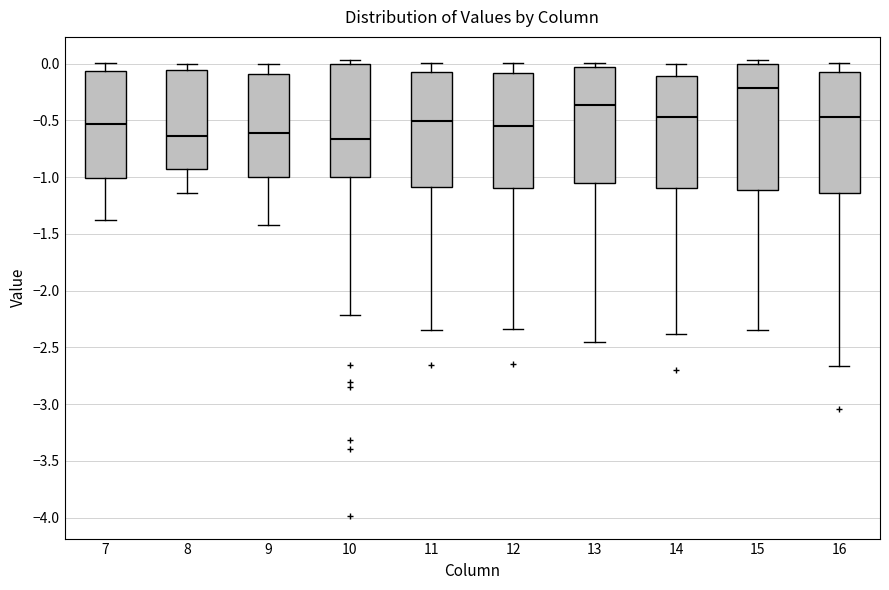

Reading left to right, read every box against the y-axis: the position of its median line, the range the box covers, and the ends of its whiskers. The values are not printed on the chart, so give them approximately, as read against the axis.

7: median -0.55, box -1.00 to -0.05, whiskers -1.40 to 0.00
8: median -0.65, box -0.95 to -0.05, whiskers -1.15 to 0.00
9: median -0.60, box -1.00 to -0.10, whiskers -1.40 to 0.00
10: median -0.65, box -1.00 to 0.00, whiskers -2.20 to 0.05
11: median -0.50, box -1.10 to -0.05, whiskers -2.35 to 0.00
12: median -0.55, box -1.10 to -0.10, whiskers -2.35 to 0.00
13: median -0.35, box -1.05 to -0.05, whiskers -2.45 to 0.00
14: median -0.45, box -1.10 to -0.10, whiskers -2.40 to 0.00
15: median -0.20, box -1.10 to 0.00, whiskers -2.35 to 0.05
16: median -0.45, box -1.15 to -0.05, whiskers -2.65 to 0.00